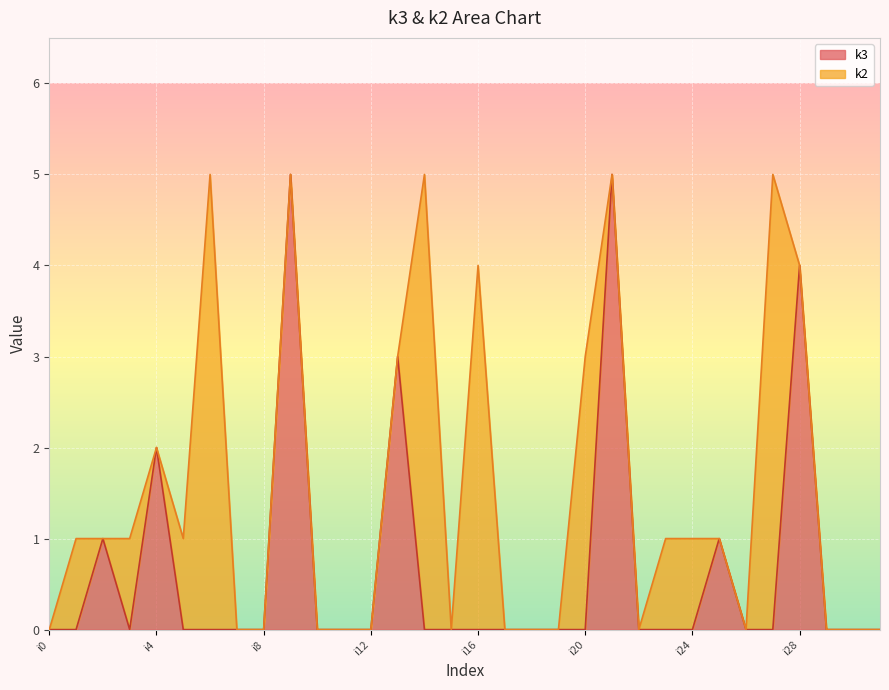

How many points are higher than both their immediate neighbors (excluding endpoints)?

7